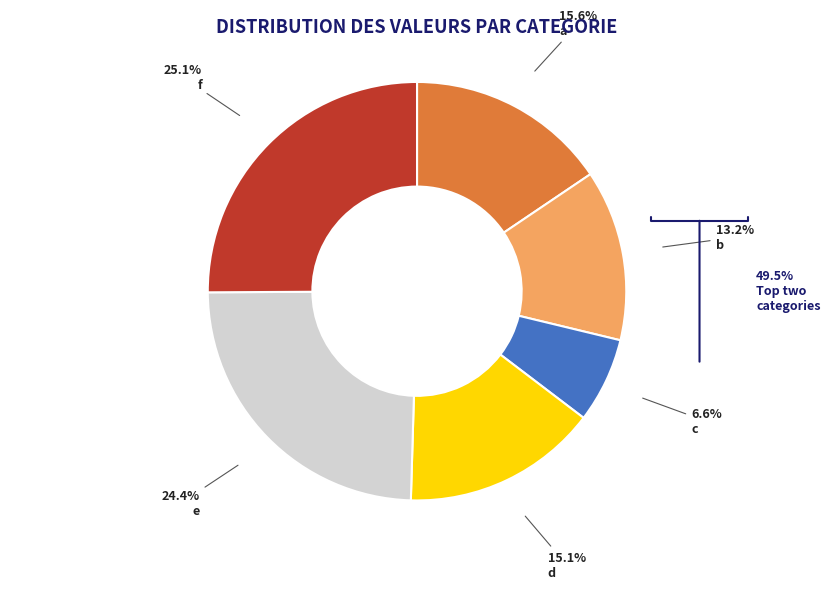

How many slices are in this pie chart?

6